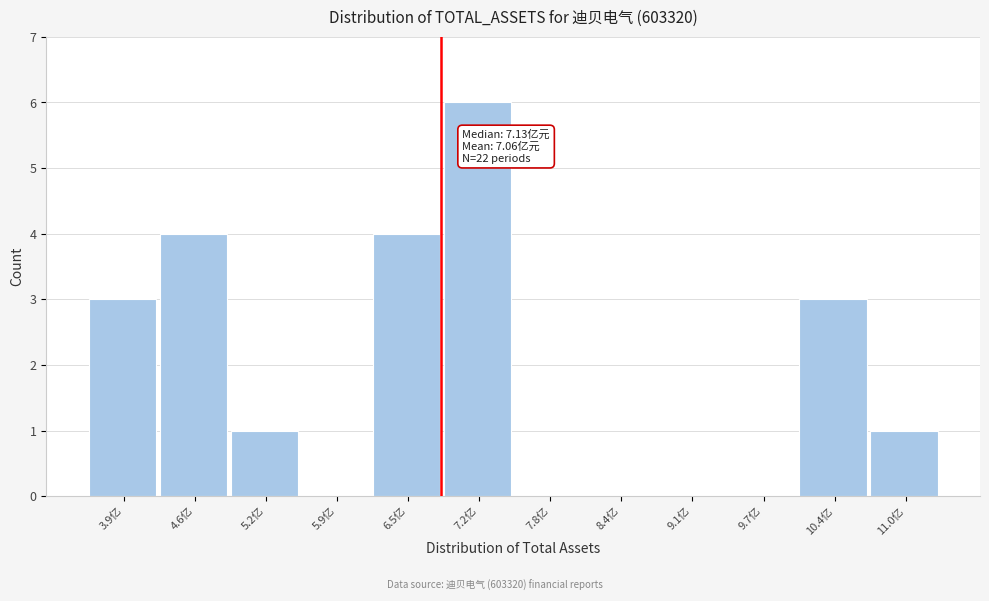

Reading left to right, transcribe all the data shown in this chart.

3.9亿=3	4.6亿=4	5.2亿=1	5.9亿=0	6.5亿=4	7.2亿=6	7.8亿=0	8.4亿=0	9.1亿=0	9.7亿=0	10.4亿=3	11.0亿=1